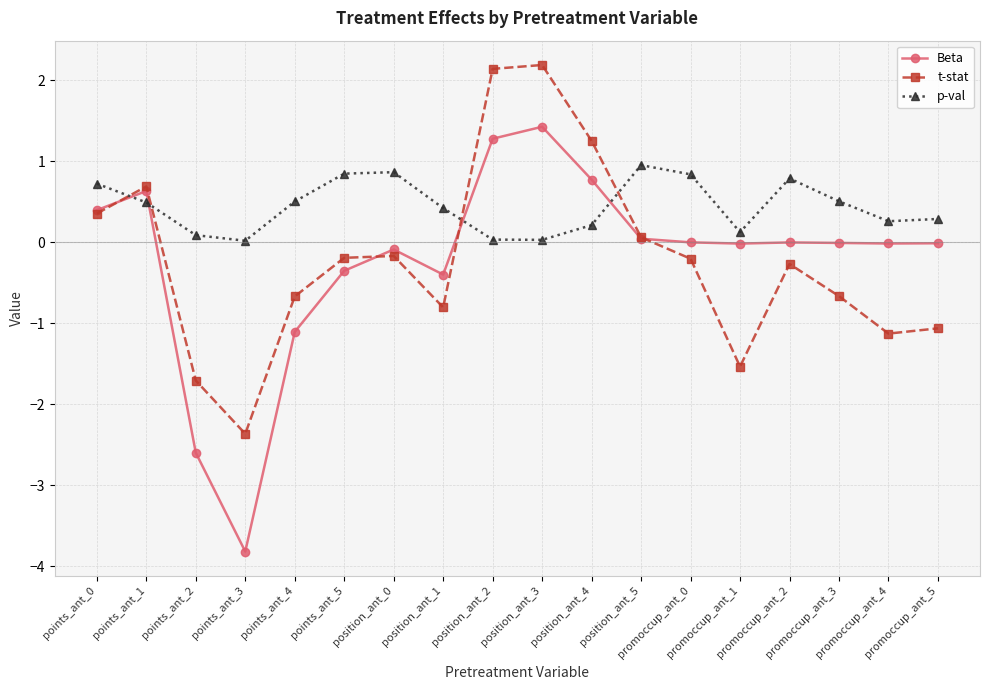

Which series has the largest total across all categories?

p-val